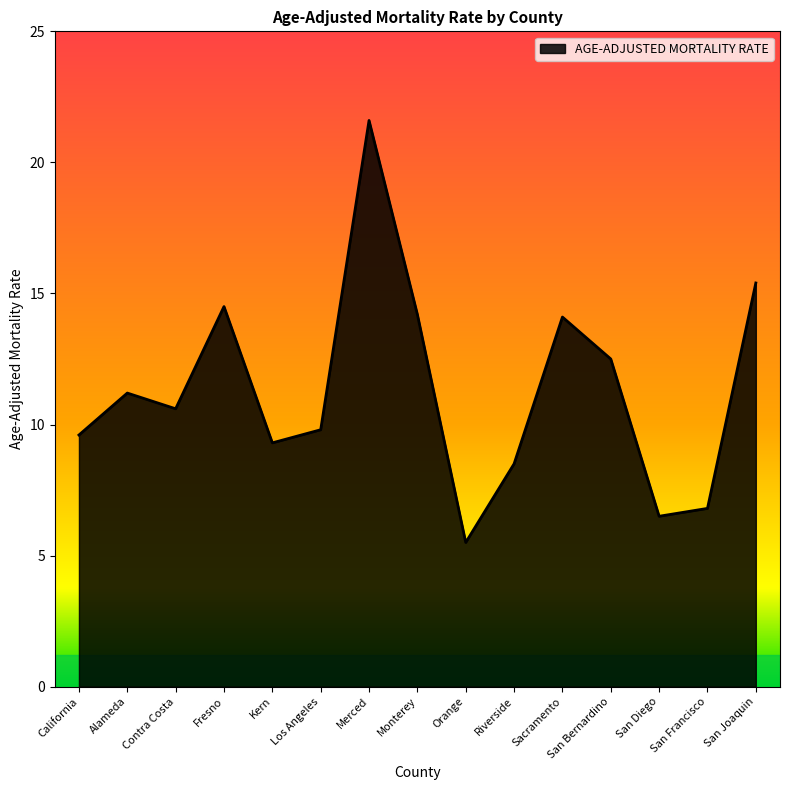

At which label does the data first exceed 10?

Alameda